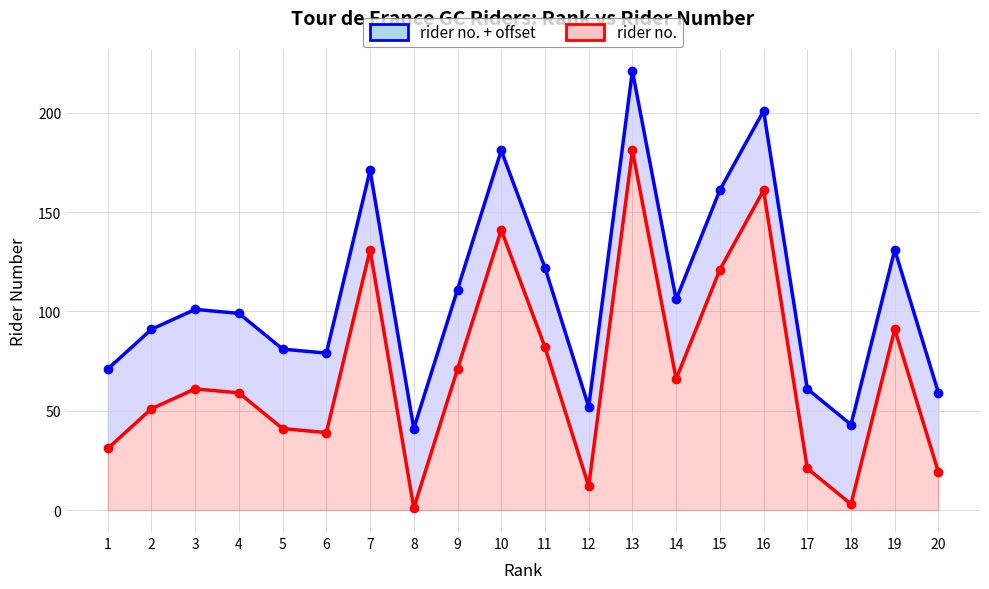

How many lines are shown in the chart?

2